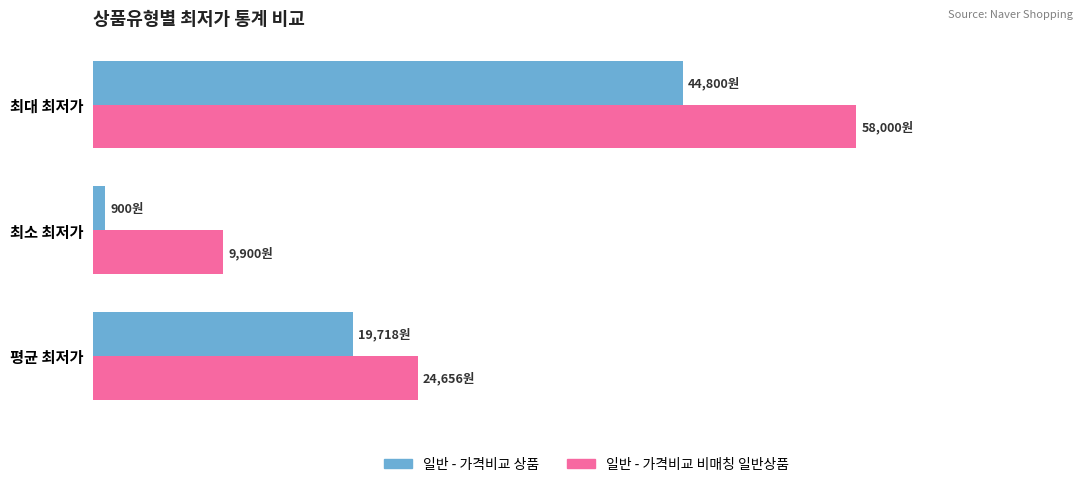

What are all the series names shown in the legend?

일반 - 가격비교 상품, 일반 - 가격비교 비매칭 일반상품